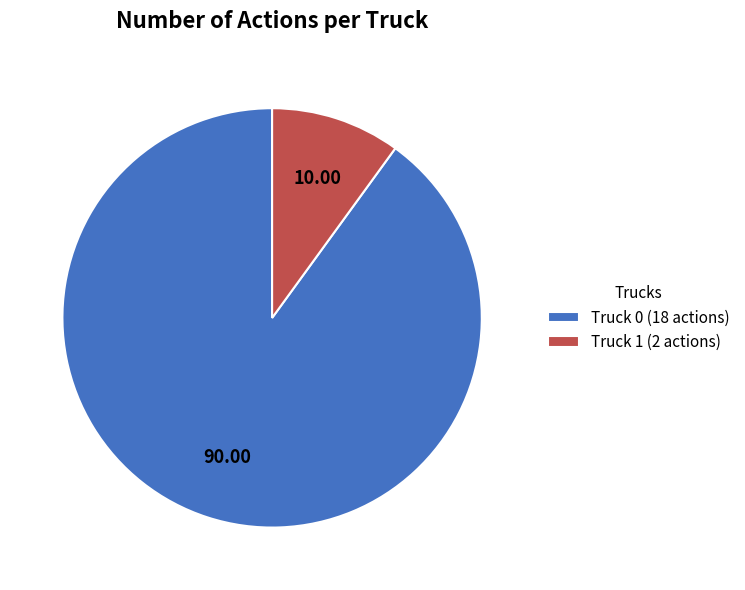

What is the ratio of the value at Truck 0 (18 actions) to the value at Truck 1 (2 actions)?

9.0